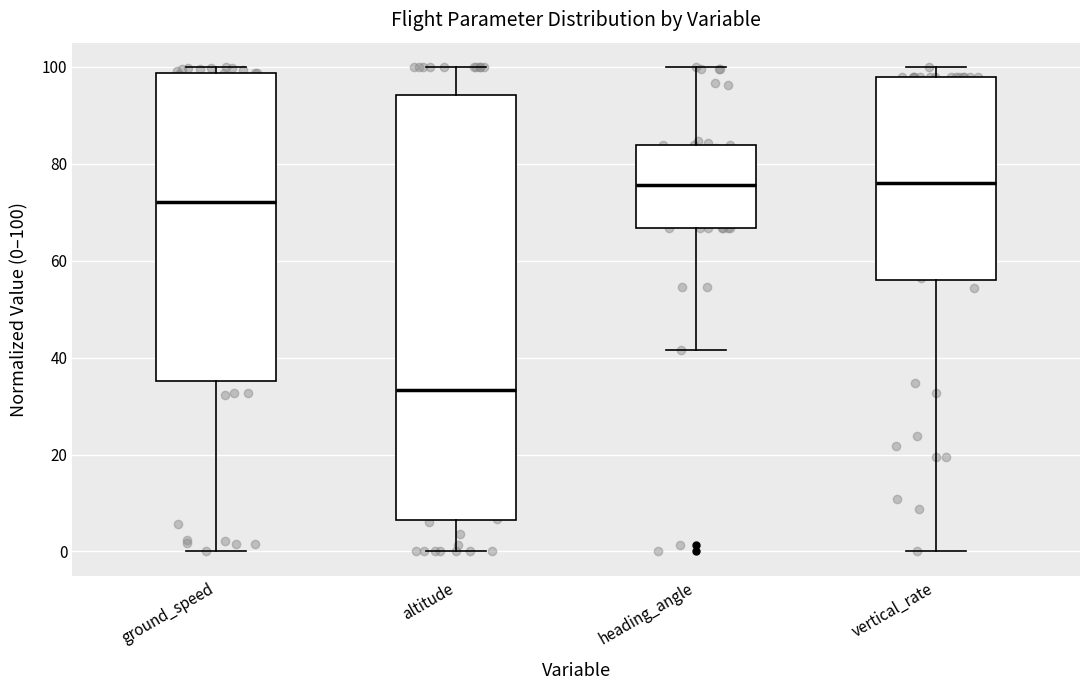

Comparing the boxes themselves (not the whiskers), which one is the tallest?

altitude